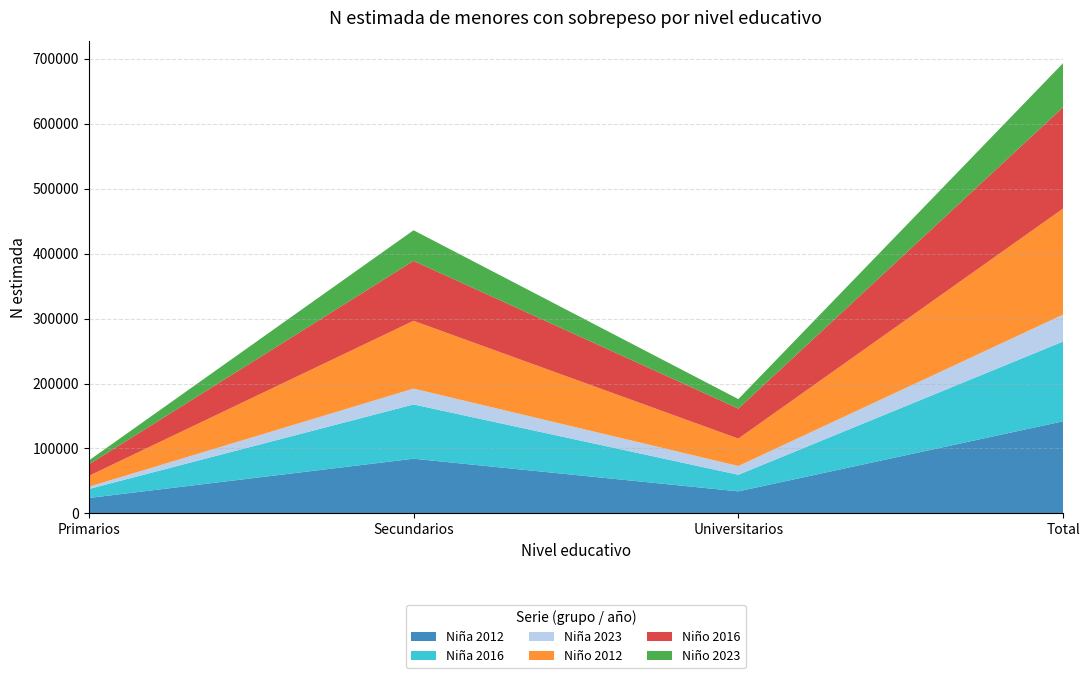

Reading left to right, extract all data points from this chart.

Niña 2012: 23711	84190	33915	141815
Niña 2016: 13786	83541	25538	122865
Niña 2023: 3531	24417	13499	41447
Niño 2012: 16697	104405	42195	163296
Niño 2016: 17576	92269	46233	156079
Niño 2023: 6097	47162	14631	67890